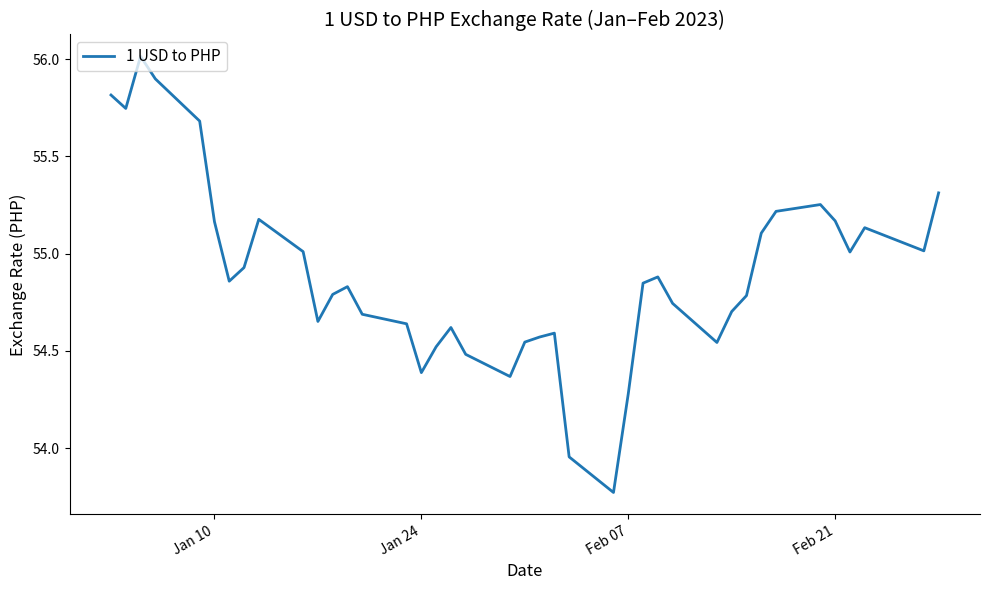

What is the maximum value shown in the chart?

56.0